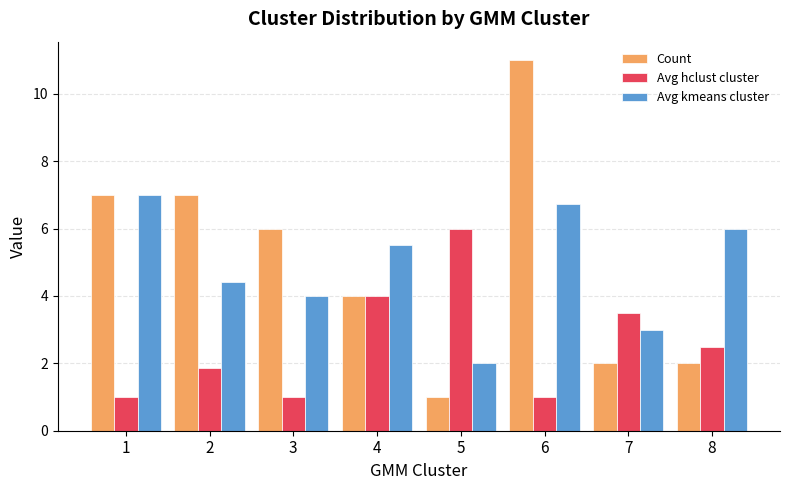

True or false: Avg kmeans cluster has a value of 3.5 at 5.

False